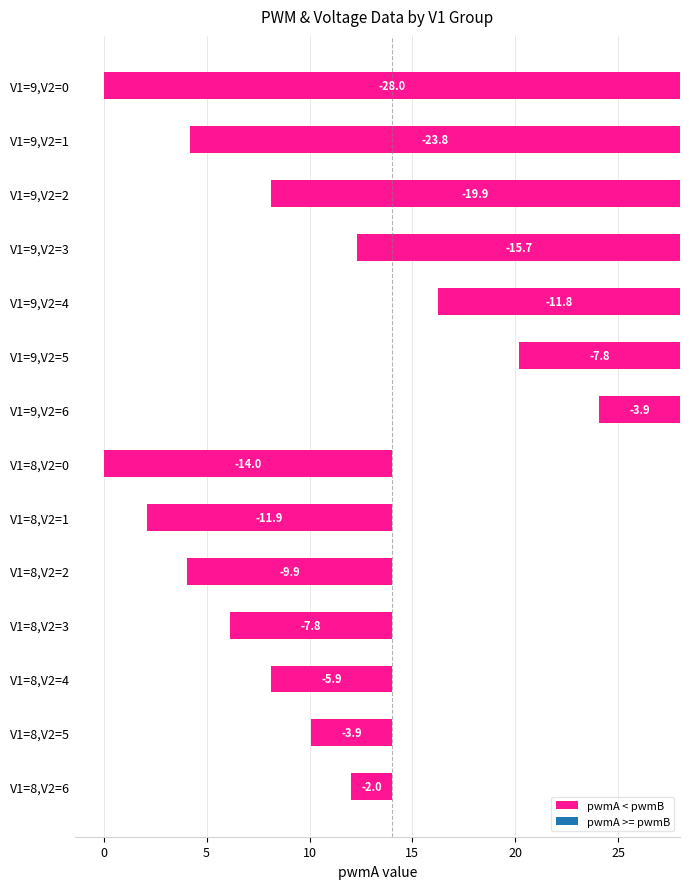

Are the bars grouped side by side (vs. stacked)?

No